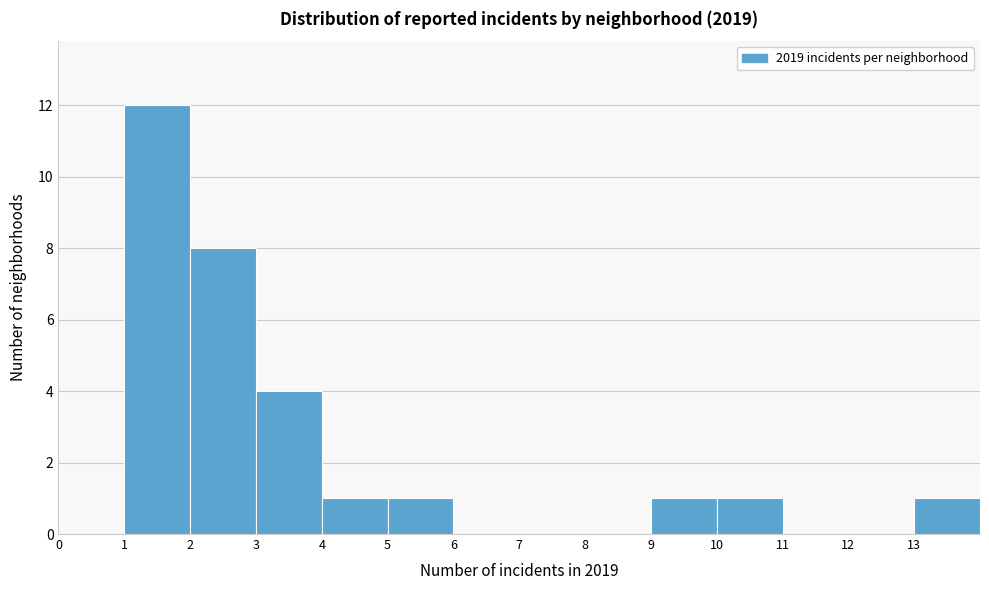

Reading left to right, list every bar in this chart as the range it spans on the x-axis followed by its height. The values are not printed on the chart, so give them approximately, as read against the axis.

0 to 1: 0
1 to 2: 12
2 to 3: 8
3 to 4: 4
4 to 5: 1
5 to 6: 1
6 to 7: 0
7 to 8: 0
8 to 9: 0
9 to 10: 1
10 to 11: 1
11 to 12: 0
12 to 13: 0
13 to 14: 1